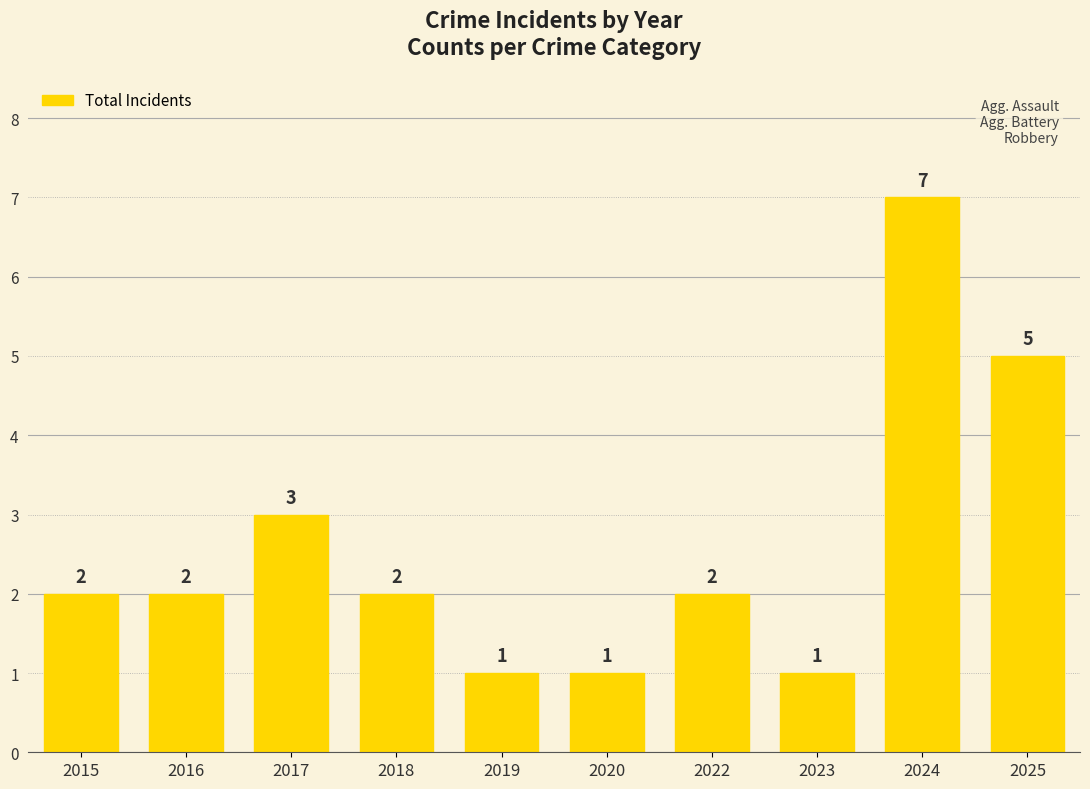

Which has a higher value, 2018 or 2024?

2024